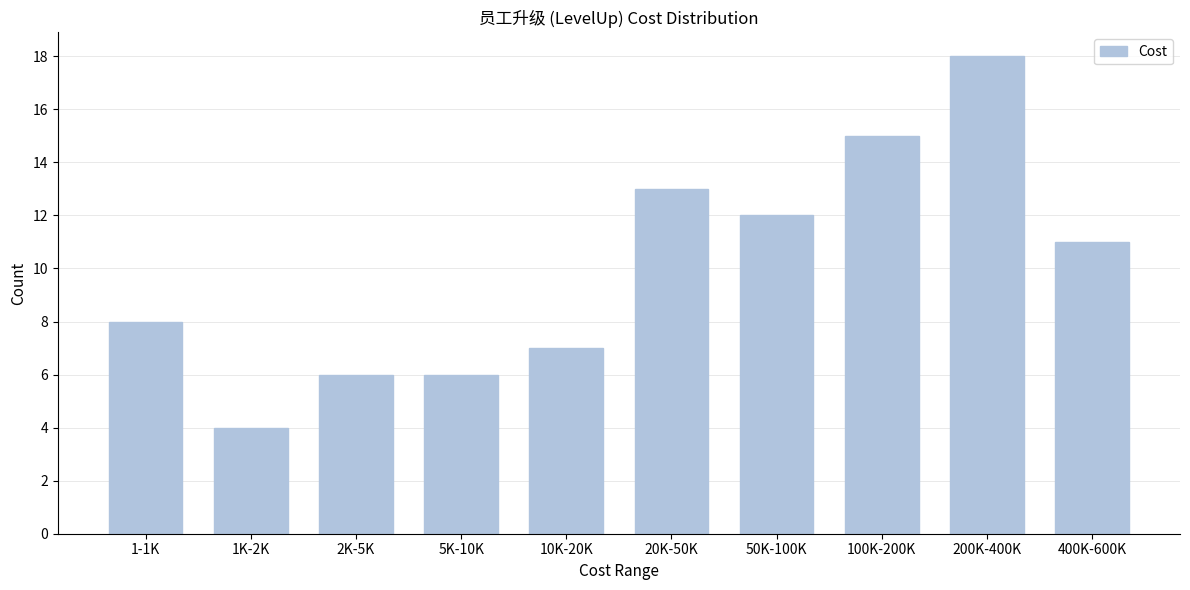

Reading left to right, extract all data points from this chart.

8	4	6	6	7	13	12	15	18	11